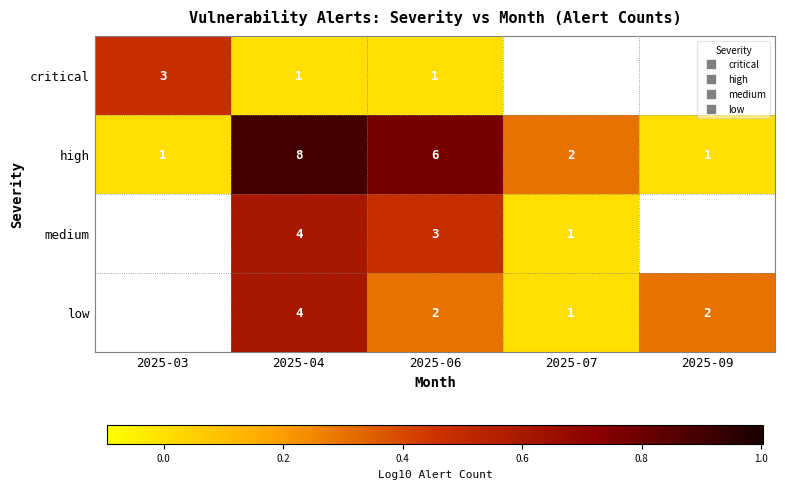

Is the value of medium at 2025-09 greater than the value of high at 2025-06?

No